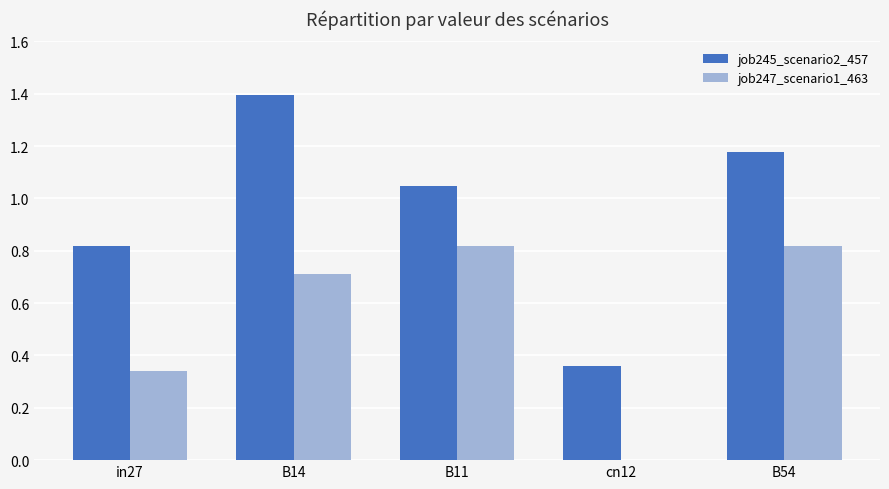

Is it true that job247_scenario1_463 equals 1.2 at B11?

False